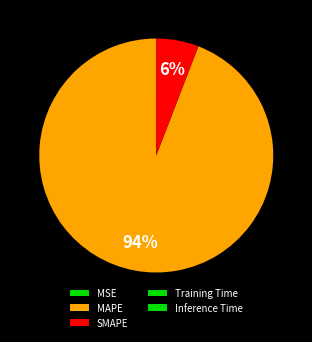

Is it true that Training Time is 1% of the pie?

False